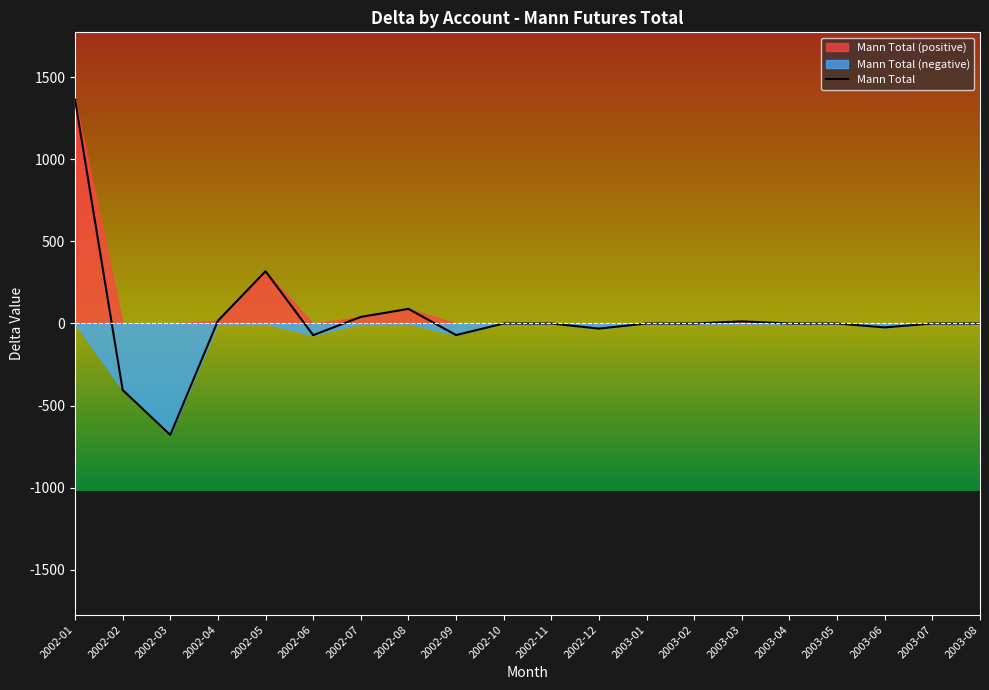

True or false: the data shows 0.0 at 2002-11.

True